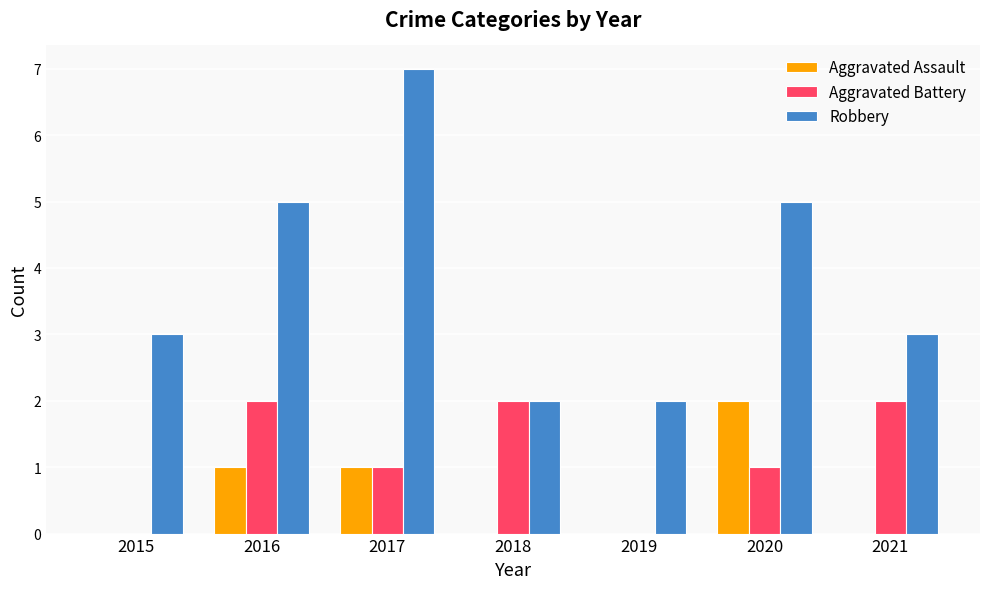

Are the bars grouped side by side (vs. stacked)?

Yes